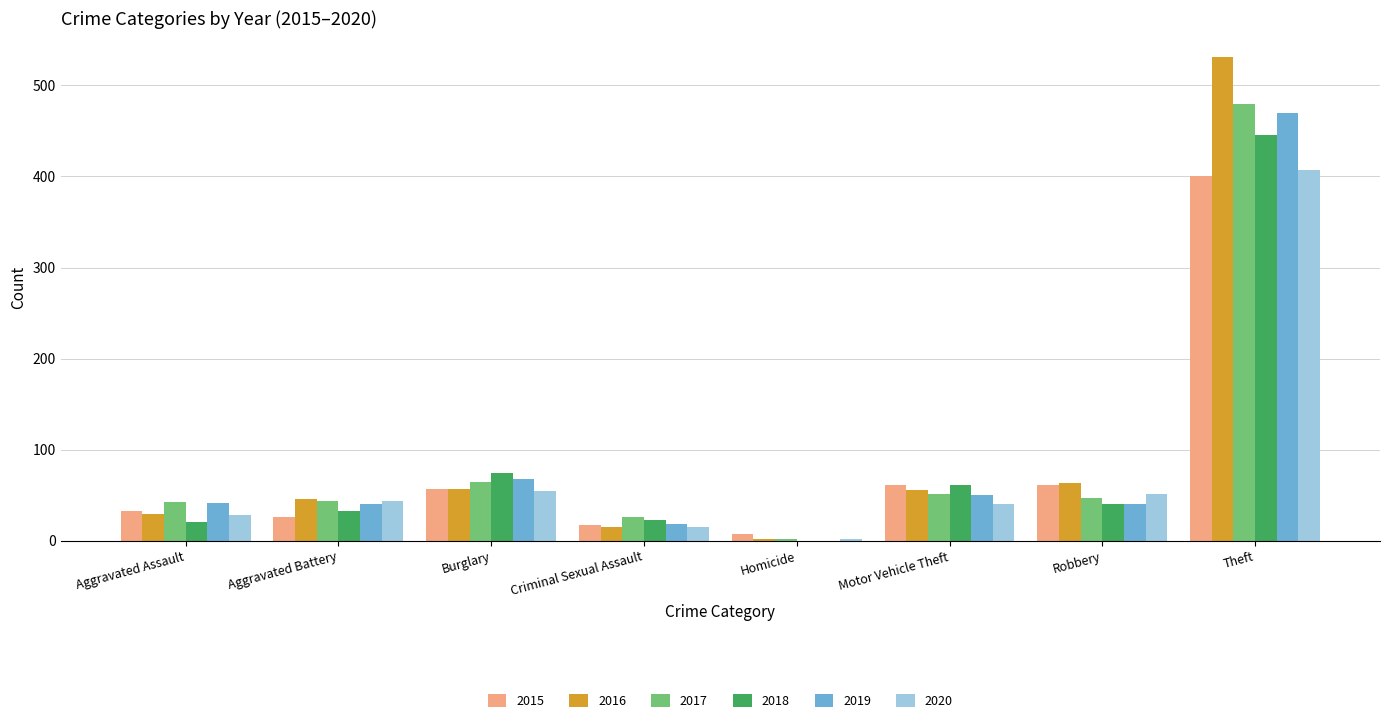

Is the value of 2016 at Motor Vehicle Theft greater than the value of 2017 at Criminal Sexual Assault?

Yes